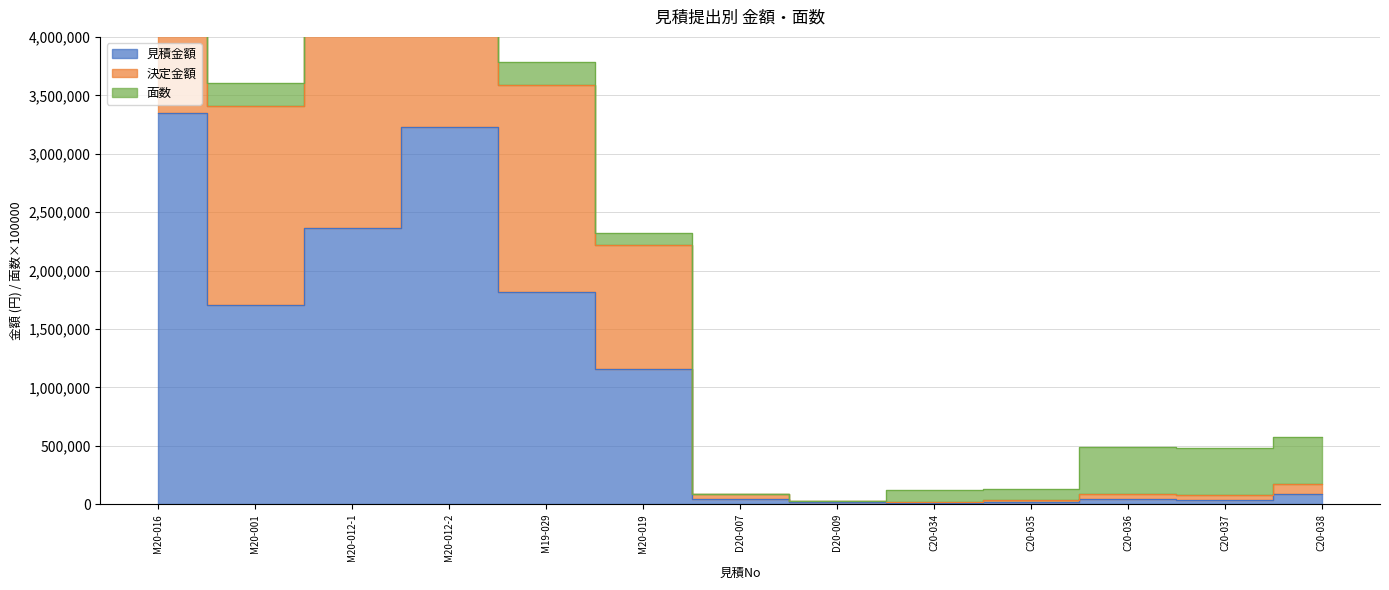

The 決定金額 series shows 955866 at M20-012-1. True or false?

False